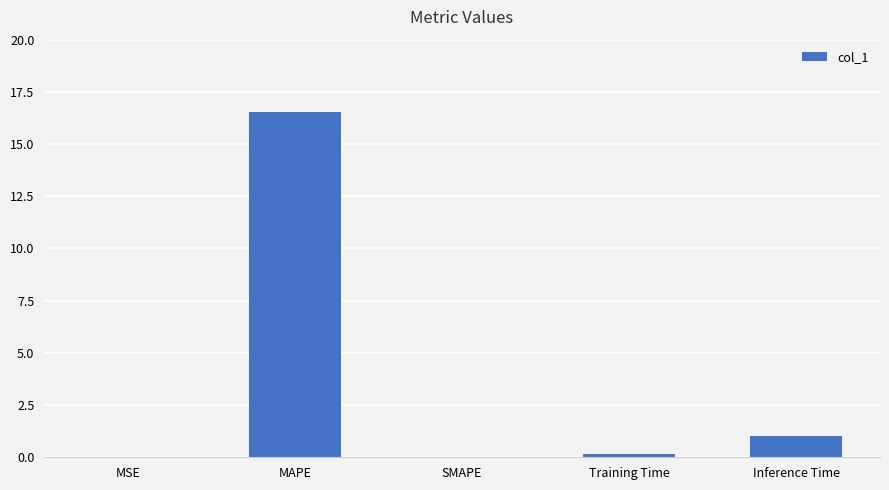

Does the chart contain stacked bars?

No